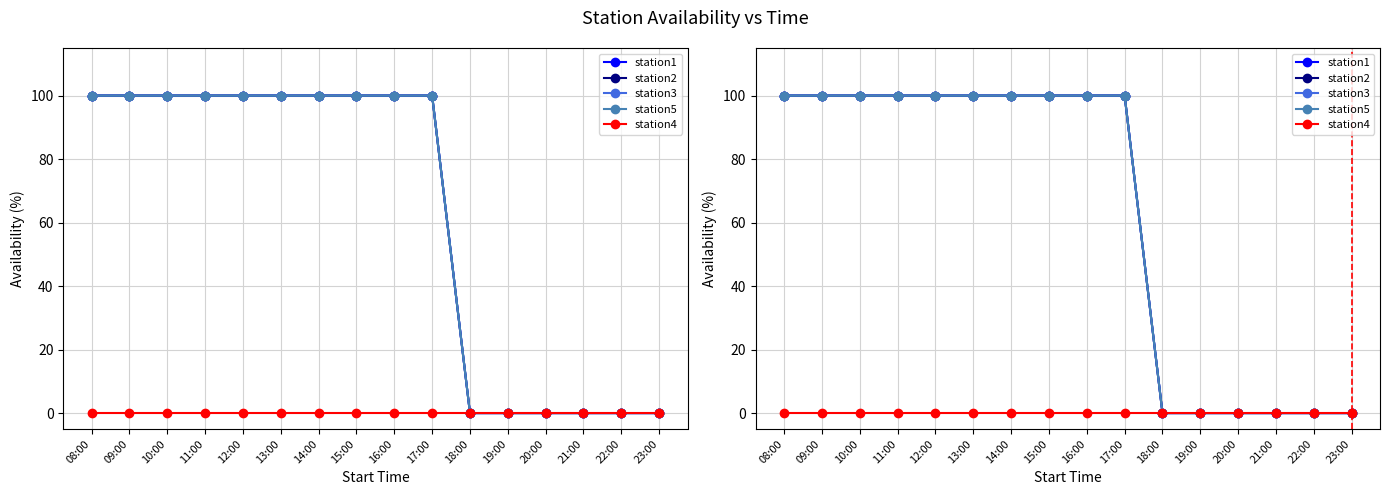

What is the sum of all station1 values?

1000